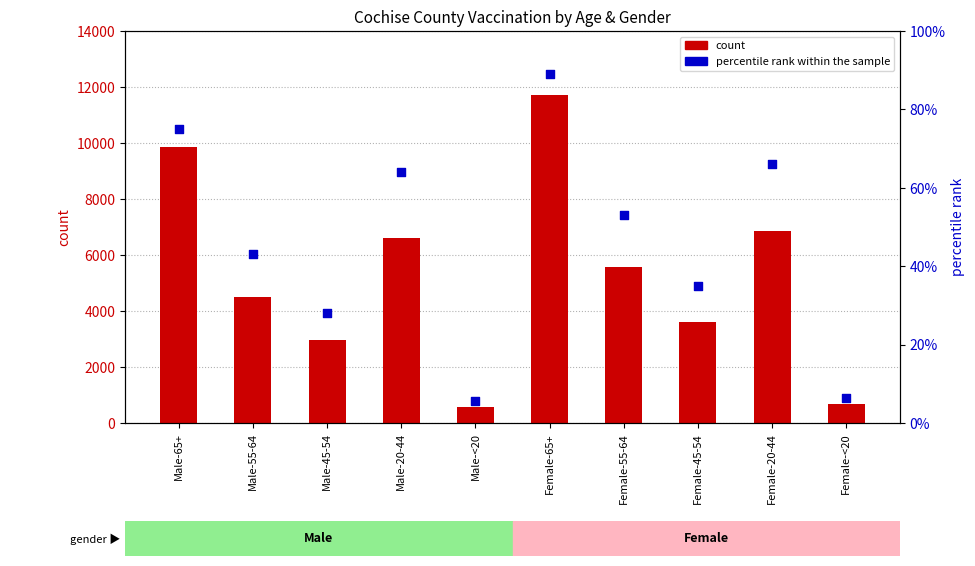

At how many categories does at least one series exceed 3735?

6